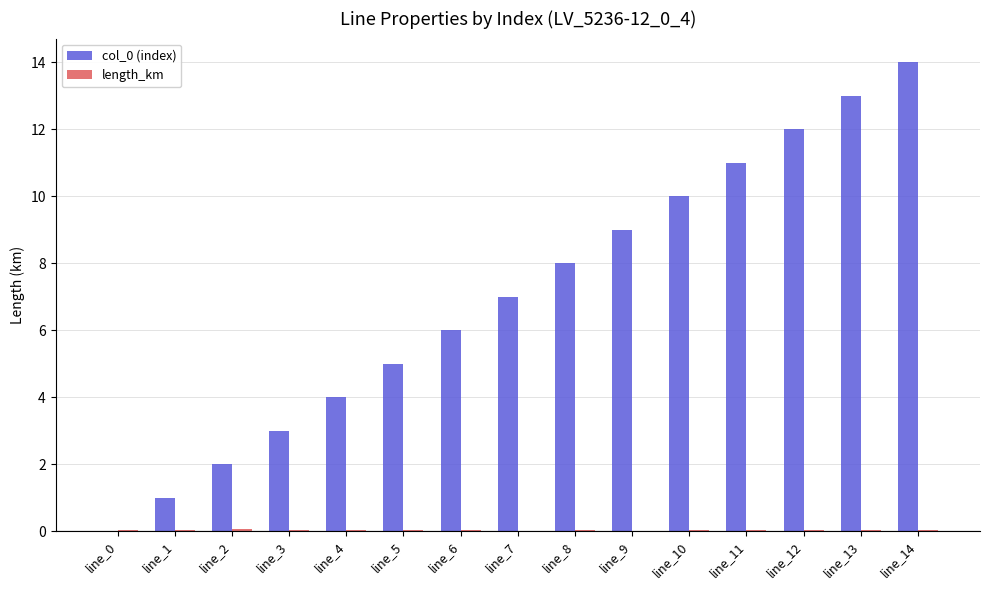

The value of col_0 (index) at line_10 is 15.7. True or false?

False